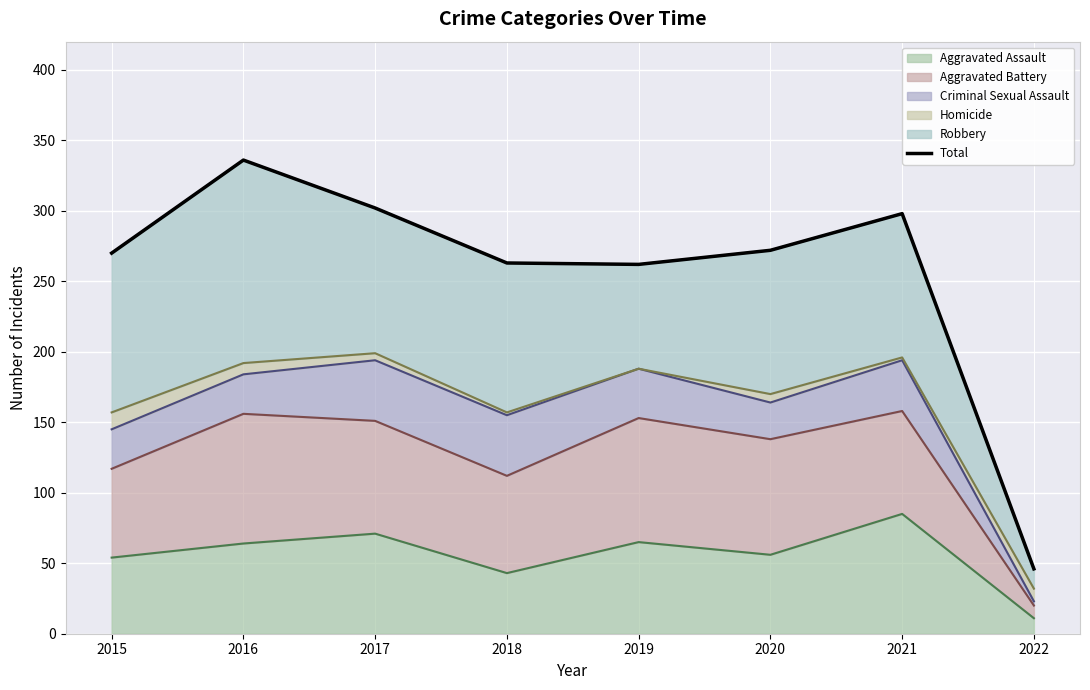

What is the difference between the maximum and minimum values?

290